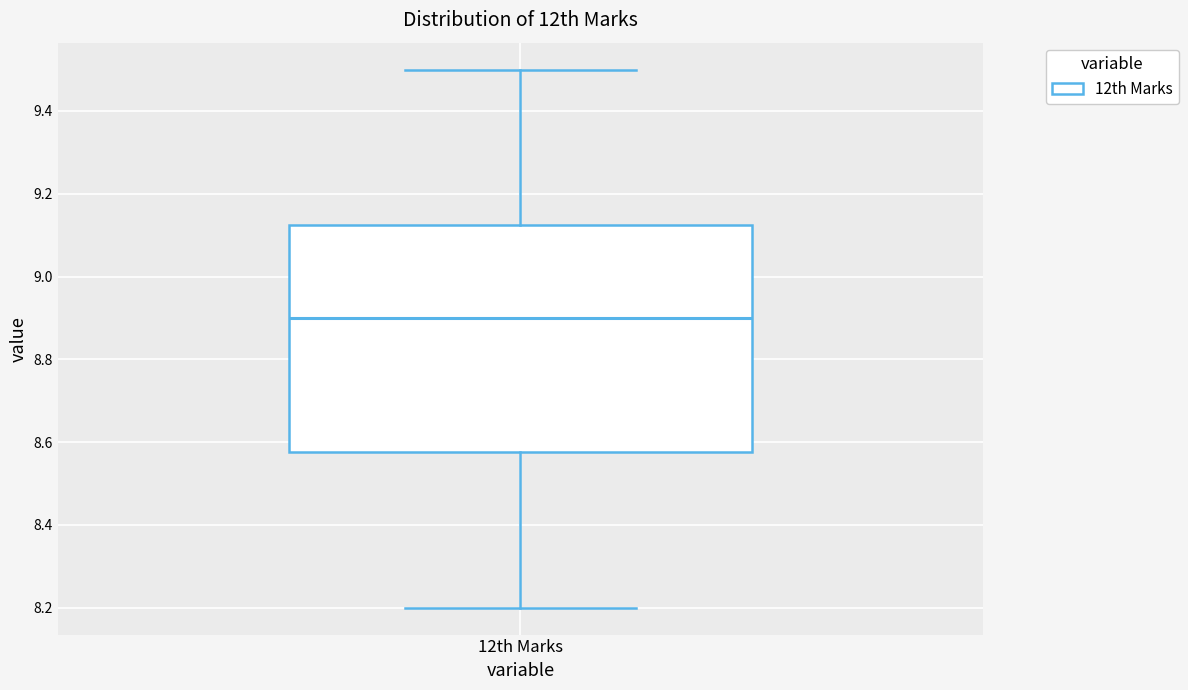

Transcribe this box plot: give where the median line is, the range the box spans, and where the two whiskers end, as read against the y-axis. The values are not printed on the chart, so give them approximately, as read against the axis.

median 8.90, box 8.58 to 9.12, whiskers 8.20 to 9.50